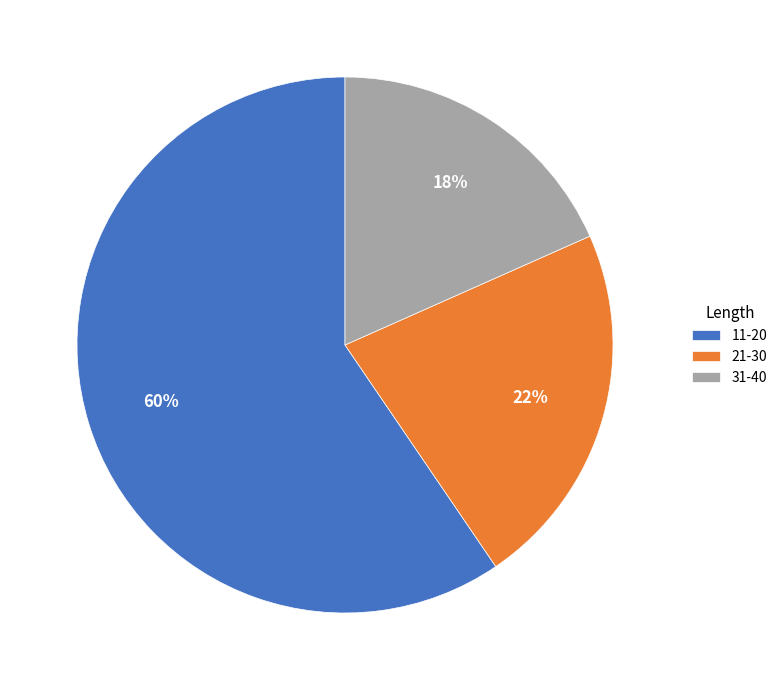

To the nearest percent, what is the average slice percentage?

33%